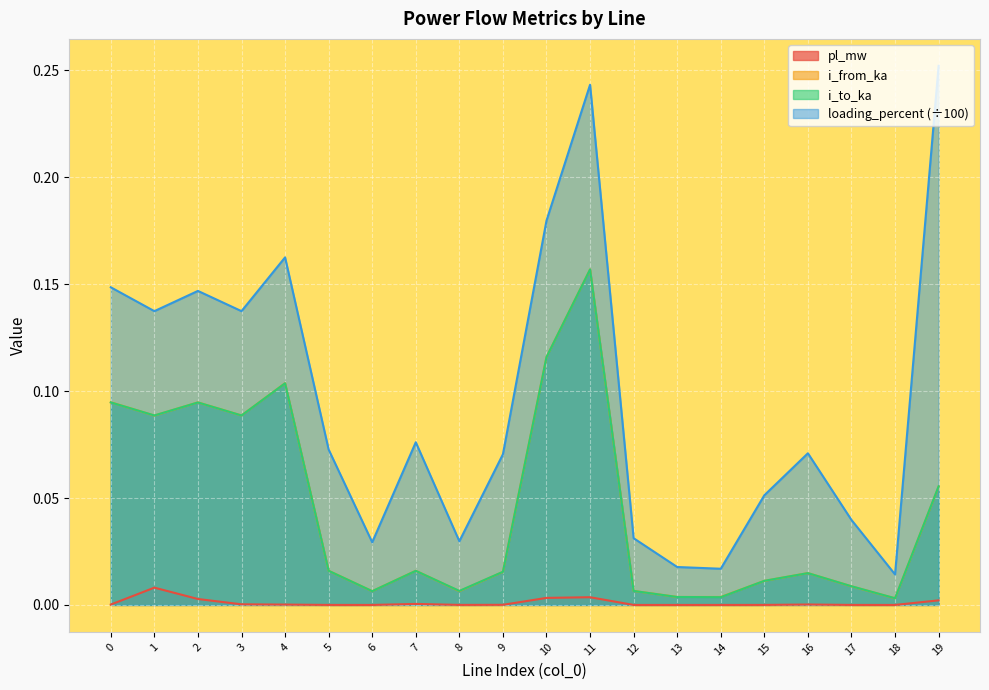

What is the total value across all series at 15?

0.1